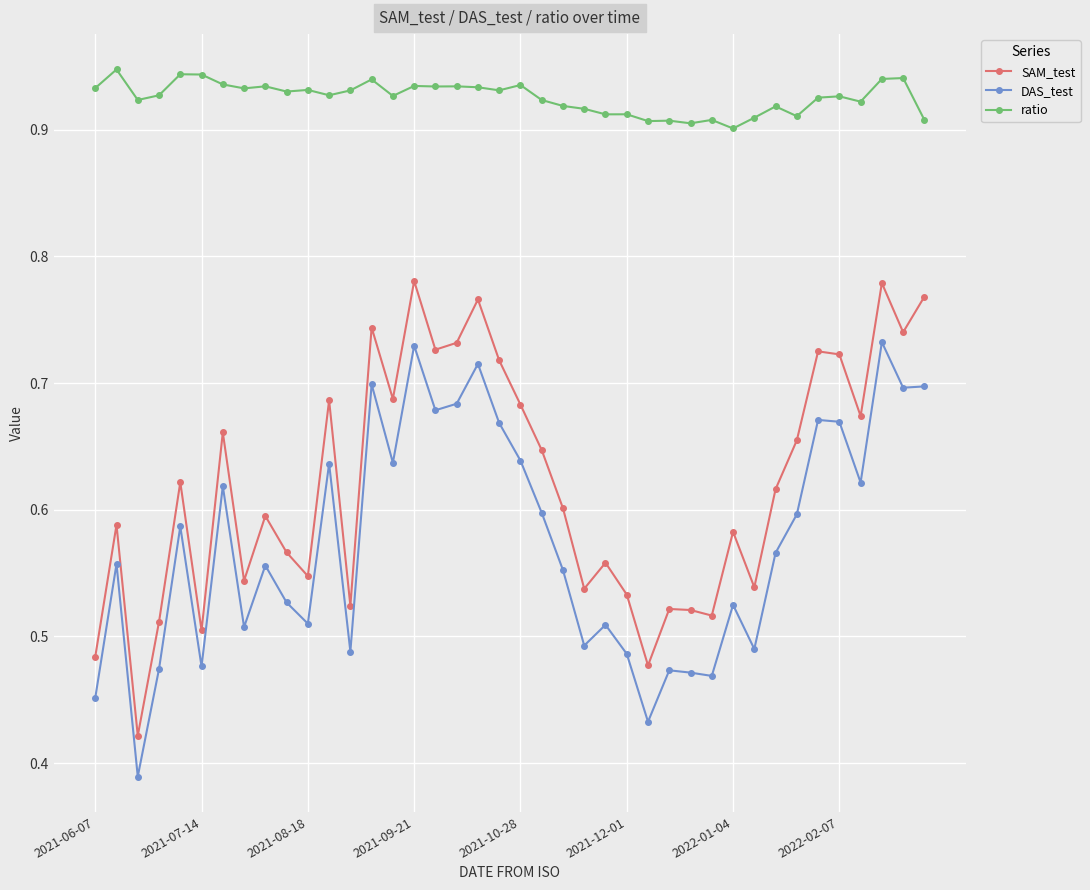

Does the chart have visible grid lines?

Yes